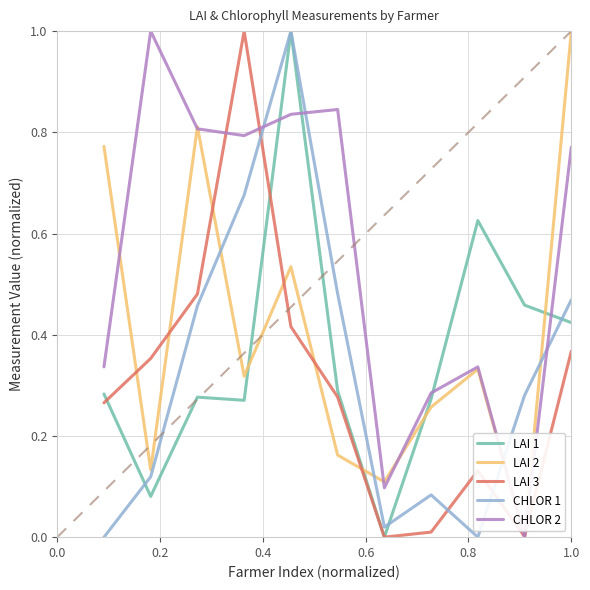

What is the maximum value shown in the chart?

1.0